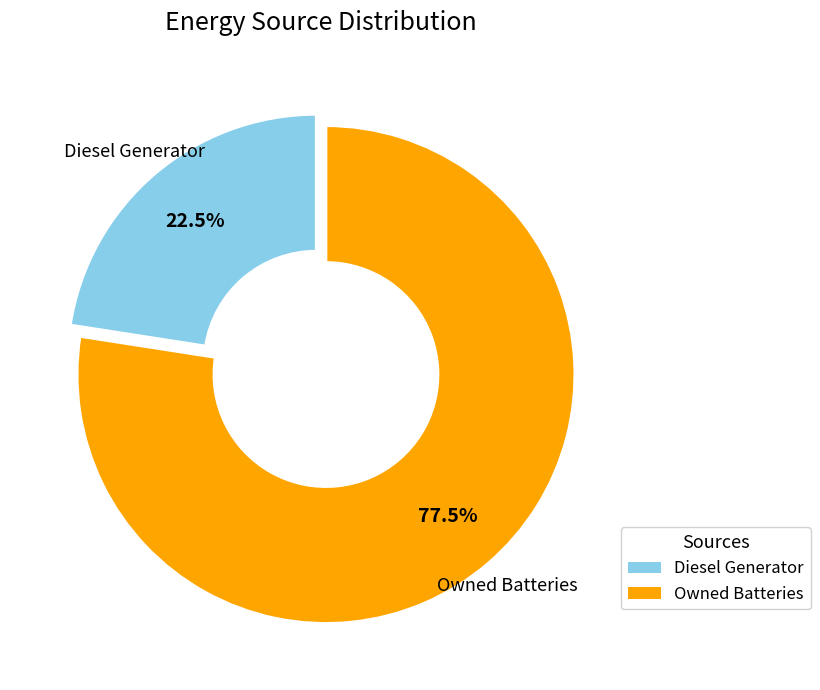

Does any single category account for the majority?

Yes